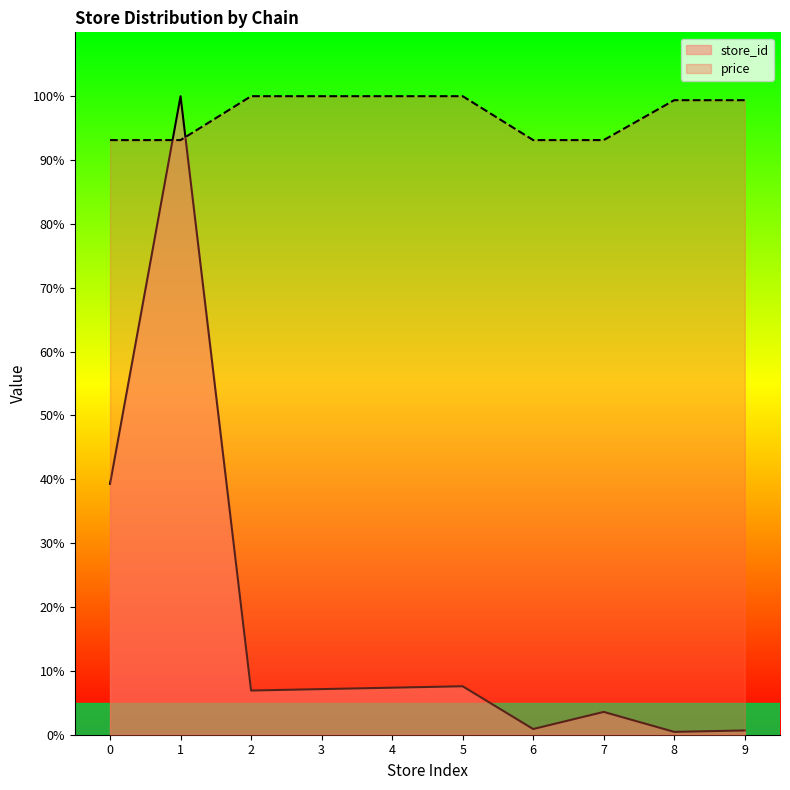

Which series ends up on top after the final intersection of price and store_id?

price